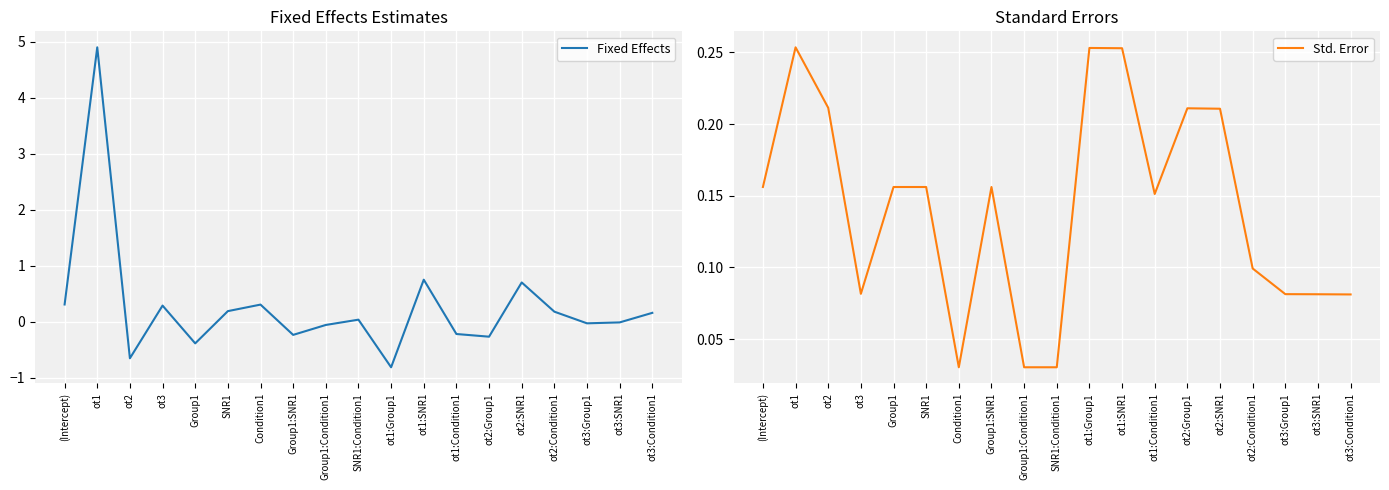

What is the average value of the Std. Error series?

0.1